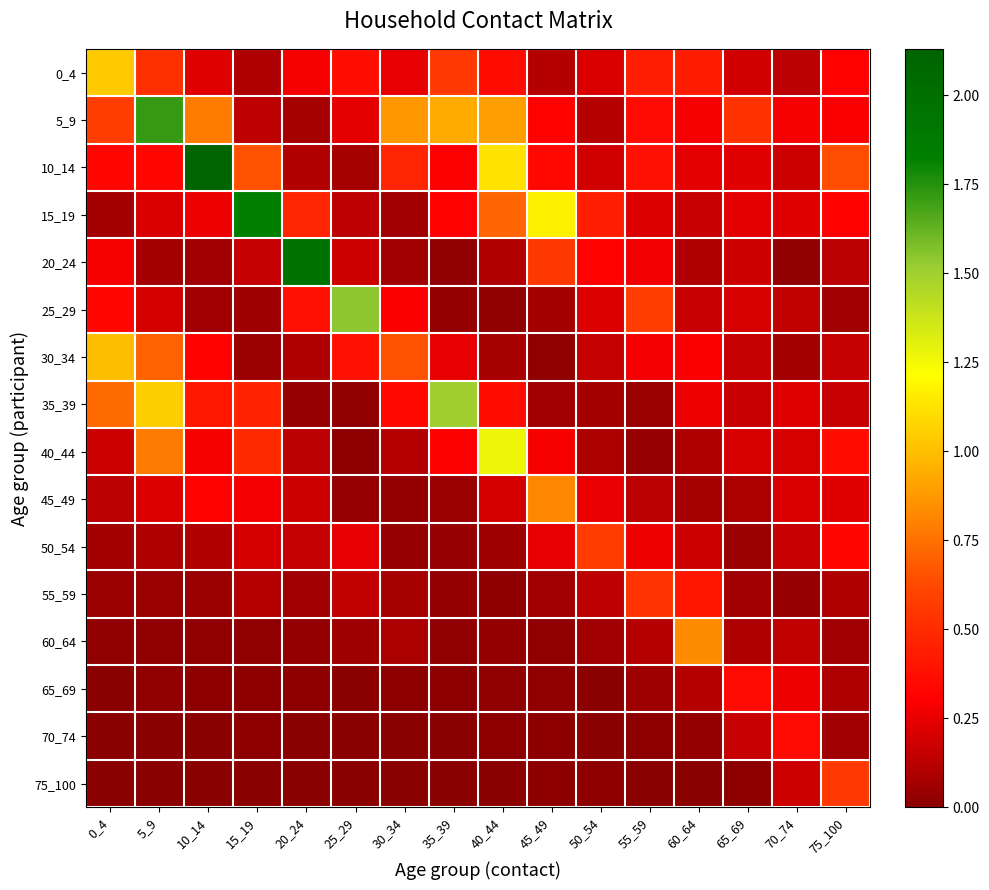

At how many categories does at least one series exceed 0?

16